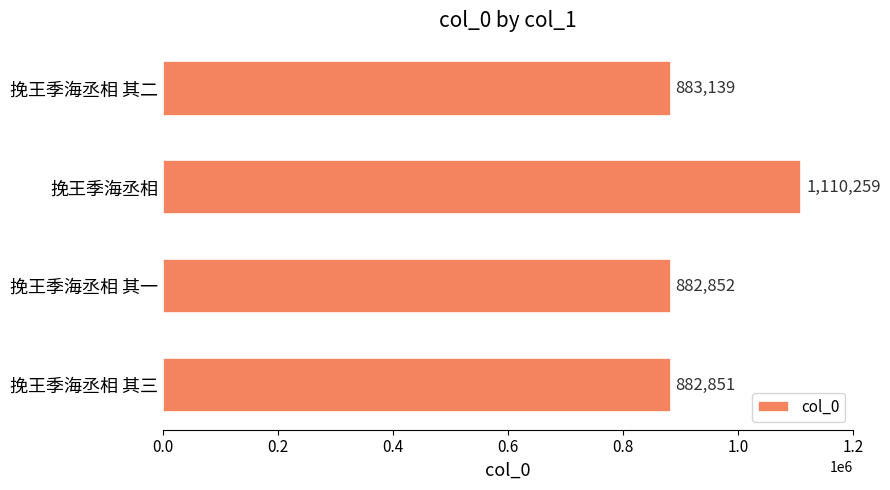

Rank the categories by value from highest to lowest.

挽王季海丞相, 挽王季海丞相 其二, 挽王季海丞相 其一, 挽王季海丞相 其三